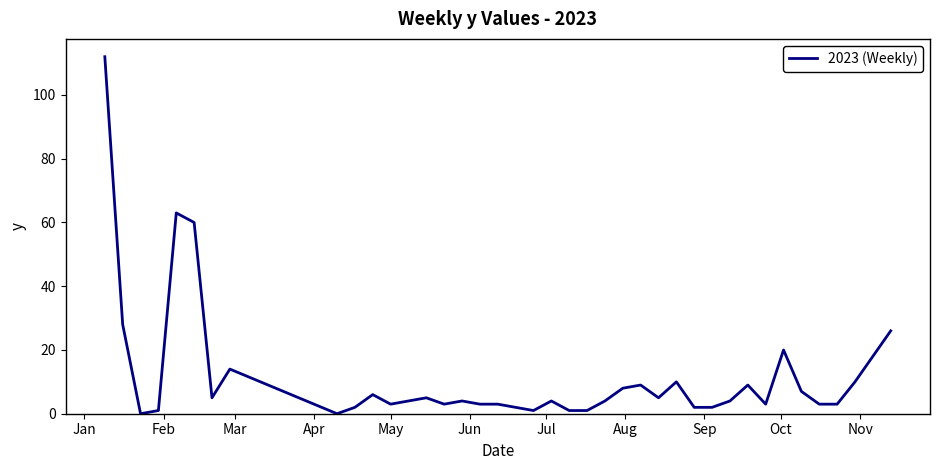

What is the difference between the maximum and minimum values?

112